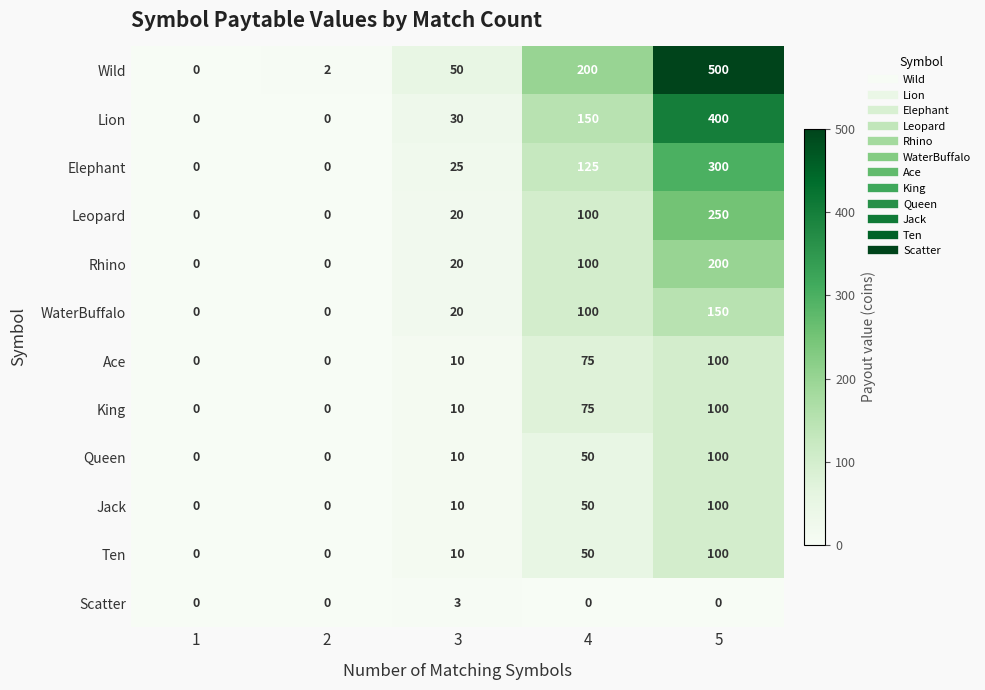

What is the difference between the maximum and minimum values in the Leopard series?

250